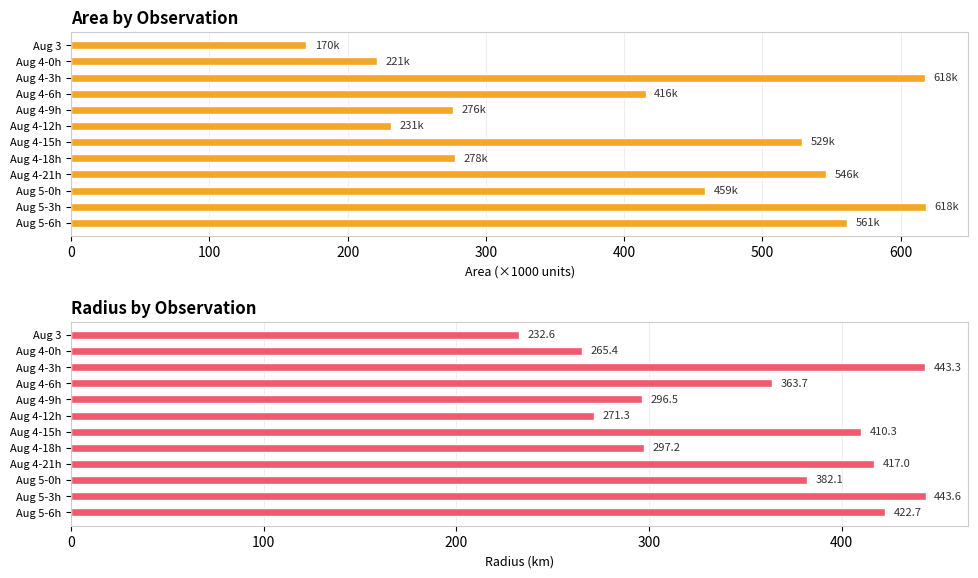

True or false: area (×1000) has a value of 191.7 at Aug 4-15h.

False